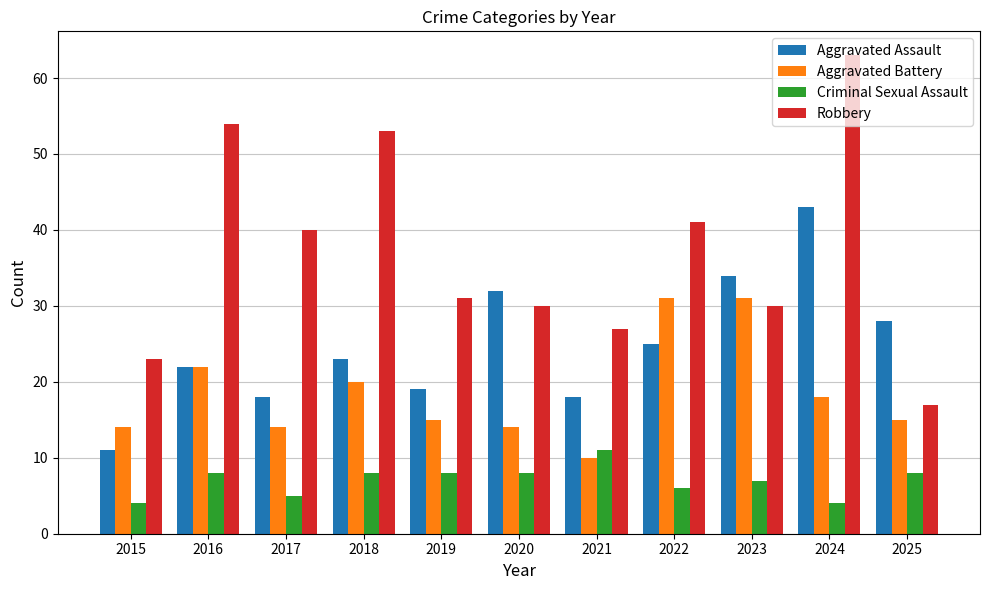

What is the minimum value for Robbery?

17